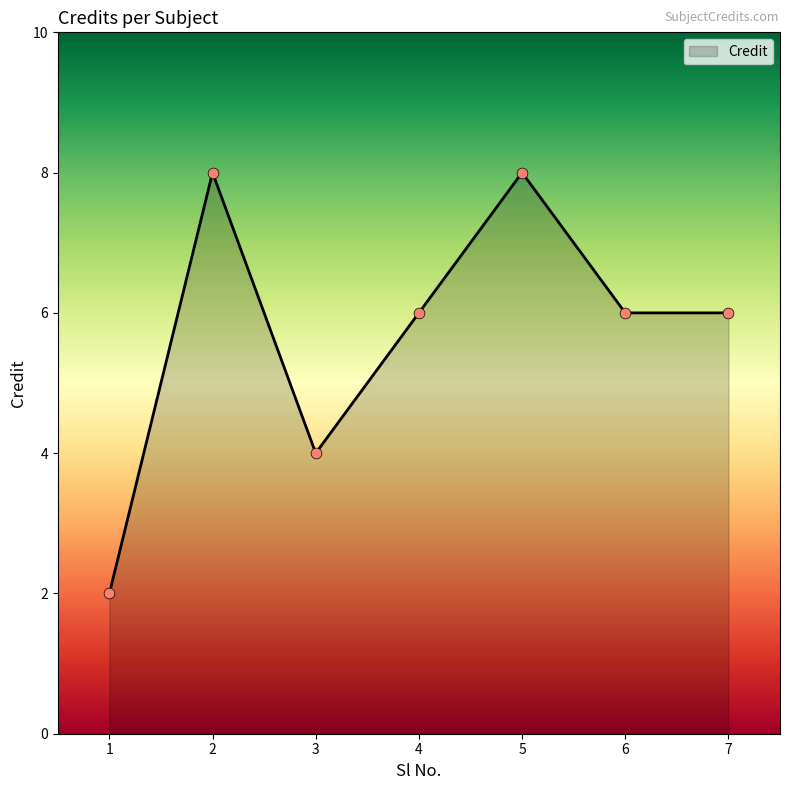

Between 1 and 5, which is larger?

5